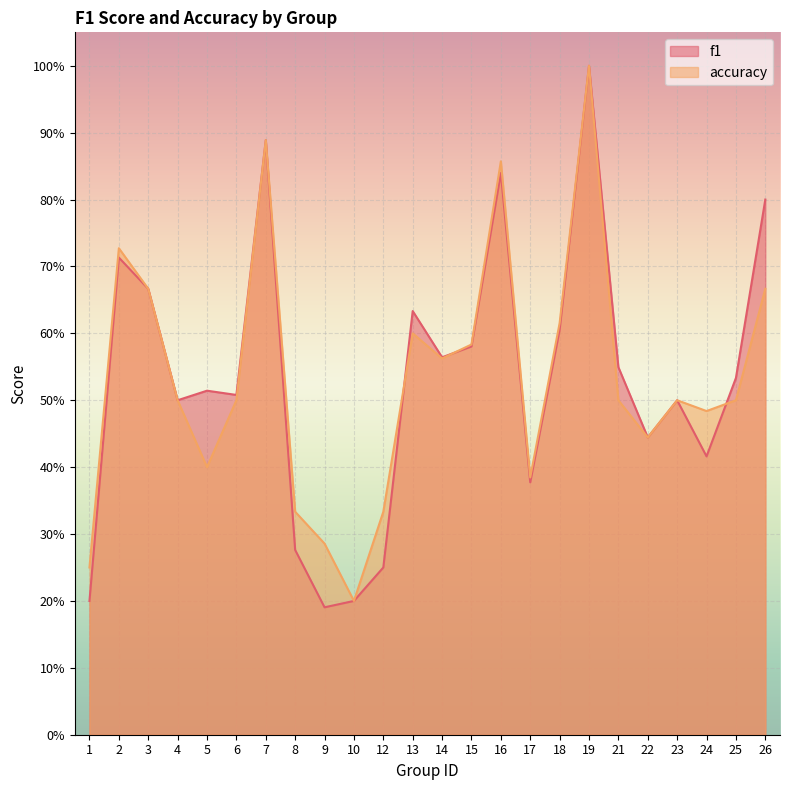

How many series are shown in this chart?

2